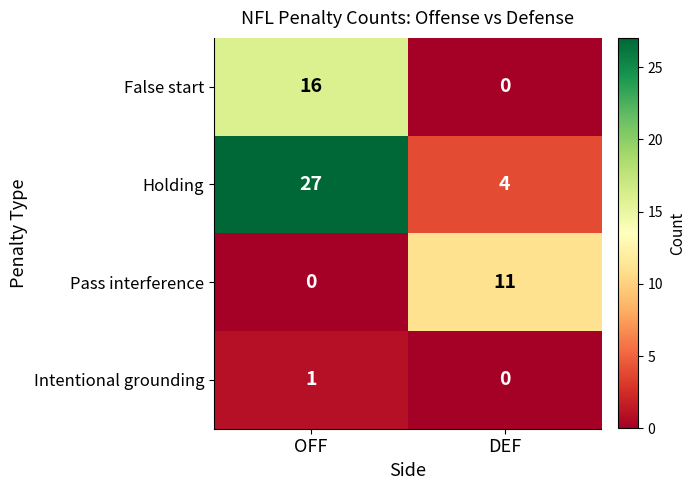

List the series in order of their overall mean, highest first.

Holding, False start, Pass interference, Intentional grounding